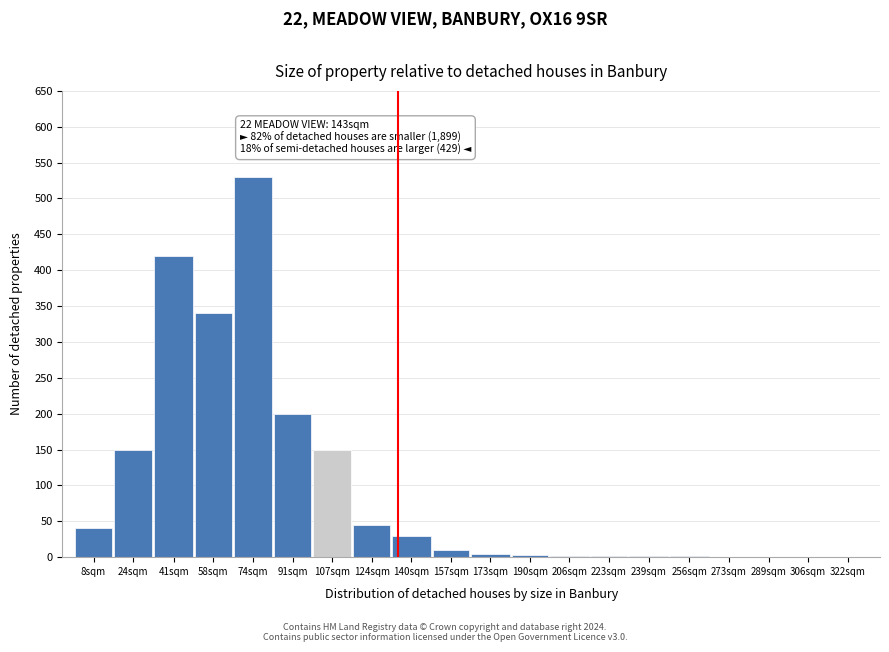

At which category does the chart reach its peak across all series?

74sqm